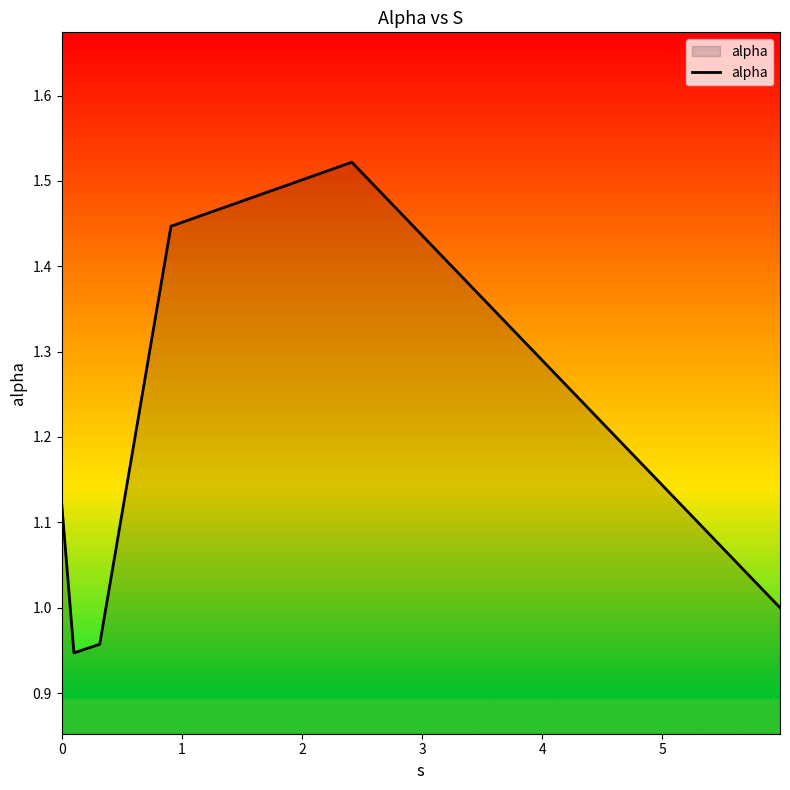

True or false: the data has more than 2 interior local peaks.

False